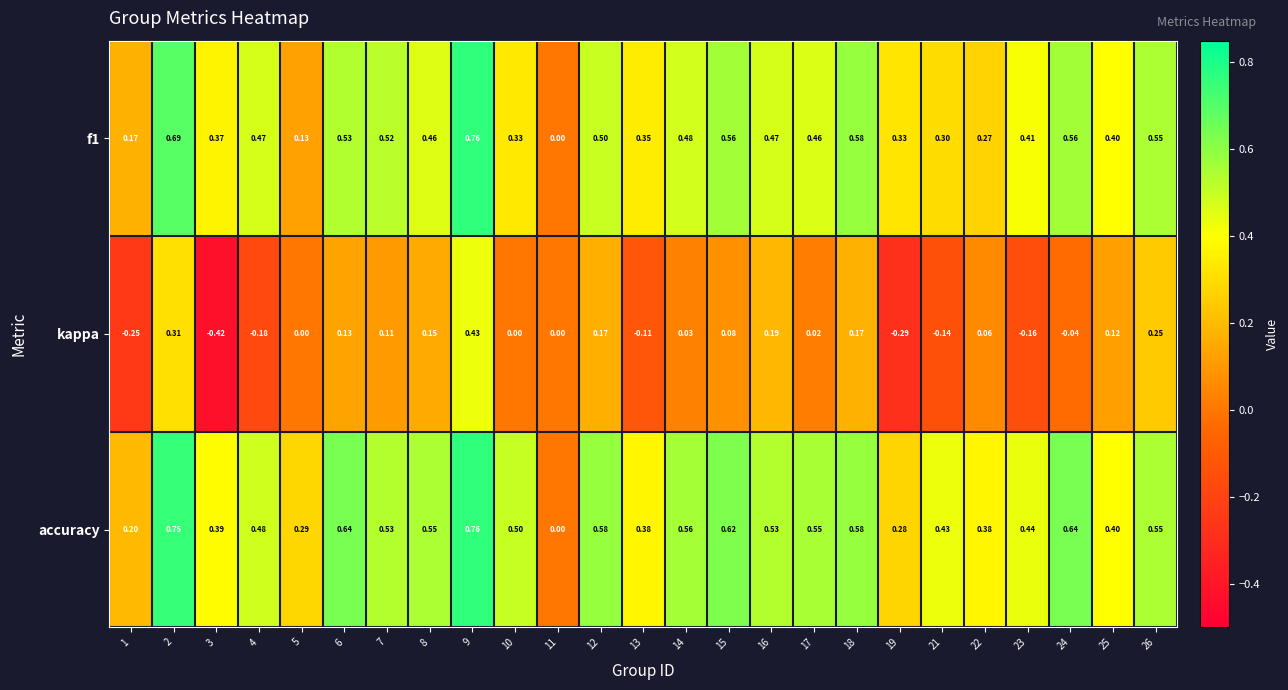

Which series has the widest spread of values?

kappa